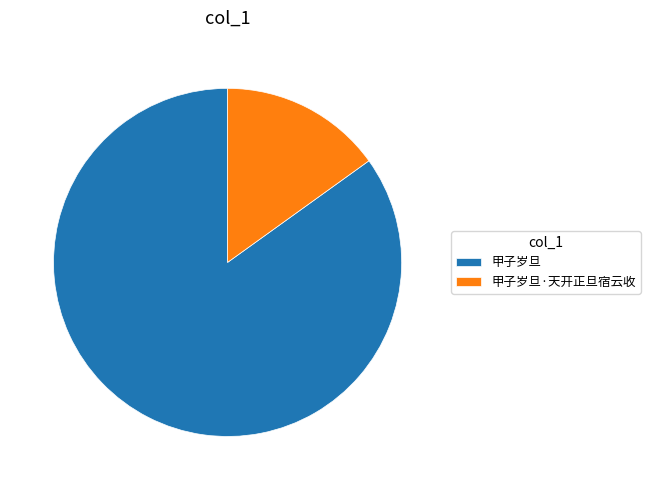

Is there any slice that represents more than half of the pie?

Yes